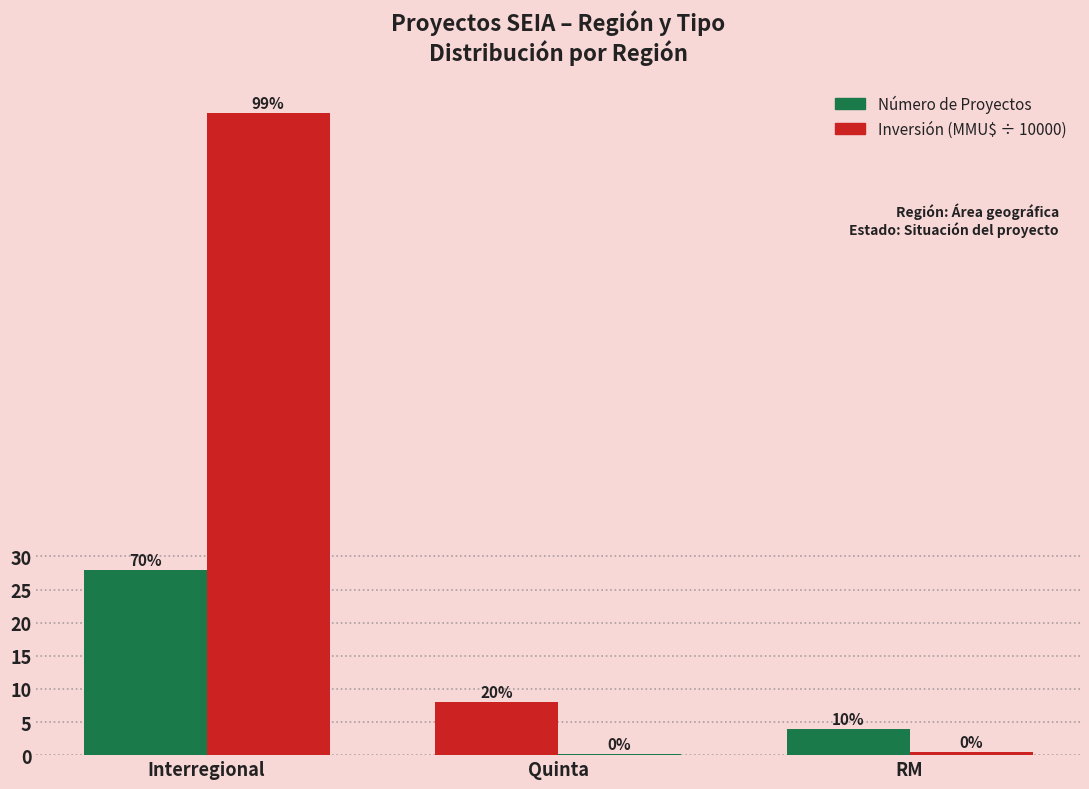

At which category is the sum across all series the highest?

Interregional